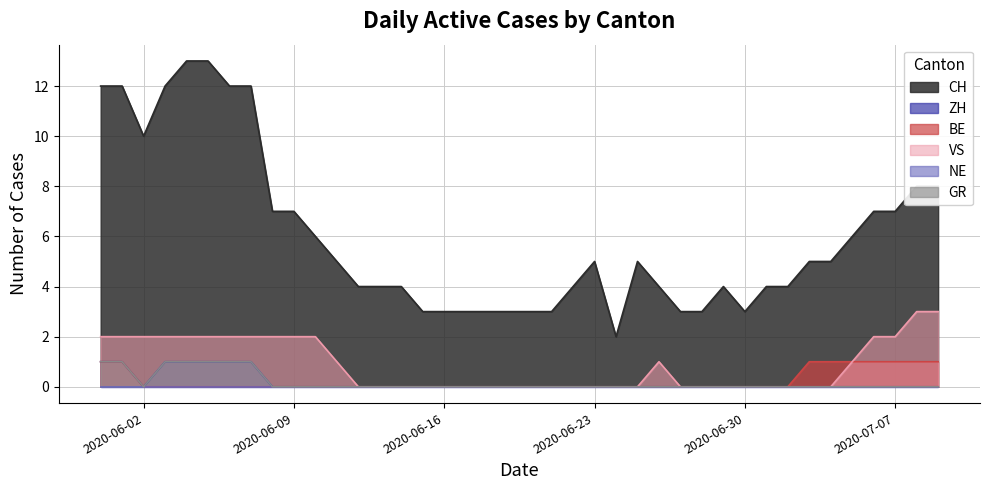

Is the value of CH at 2020-06-23 greater than the value of ZH at 2020-06-29?

Yes